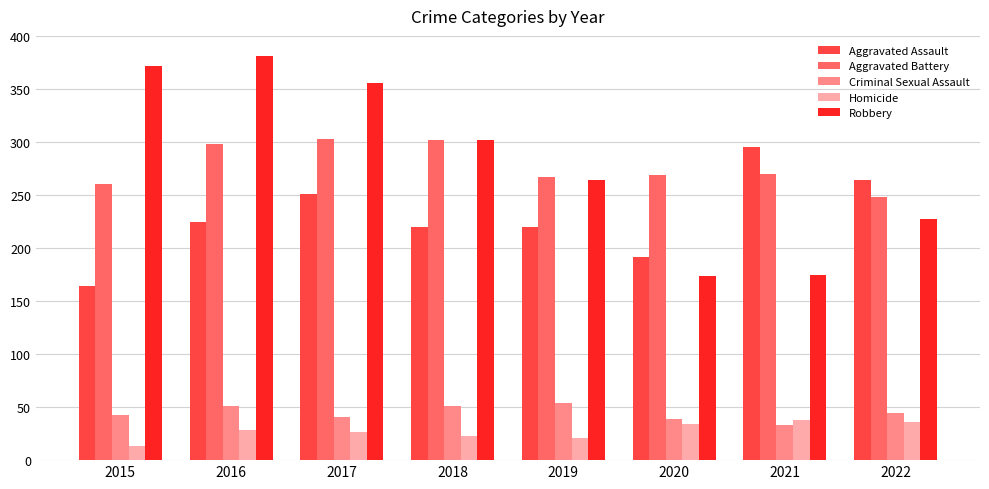

At 2015, list the series in order from smallest to largest.

Homicide, Criminal Sexual Assault, Aggravated Assault, Aggravated Battery, Robbery